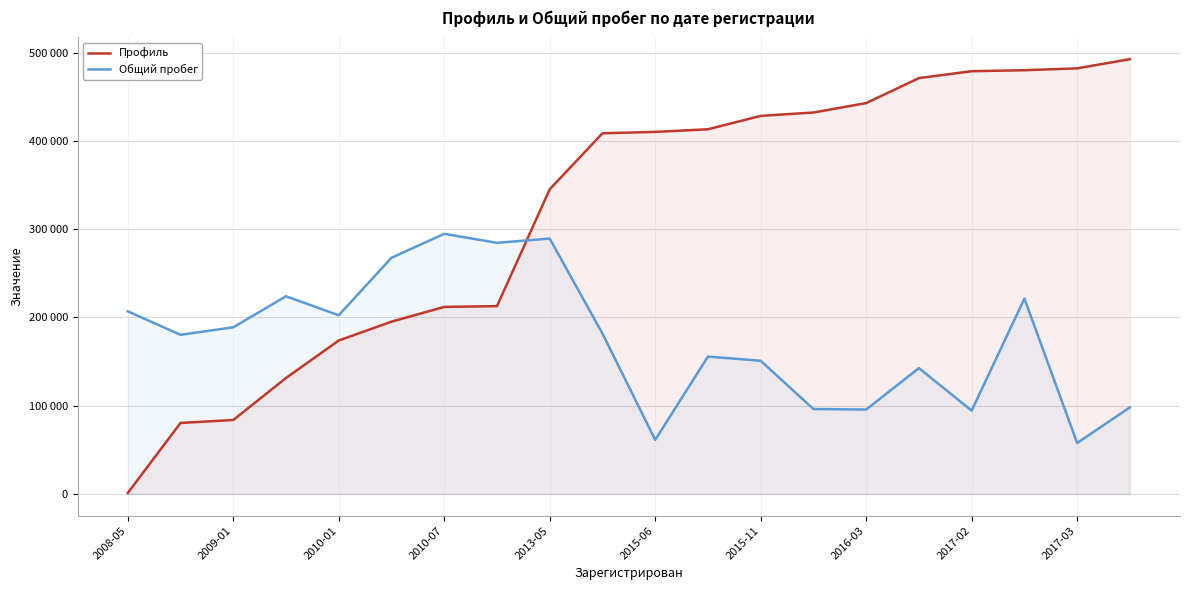

Between 2016-03 and 2017-03, which series saw the biggest shift?

Профиль